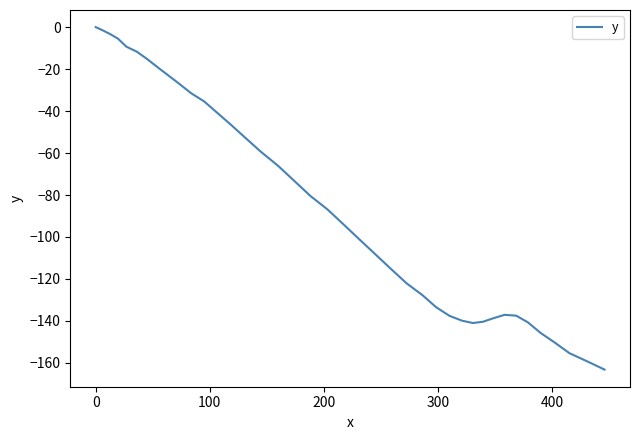

Is this an area chart (filled region under the line)?

No